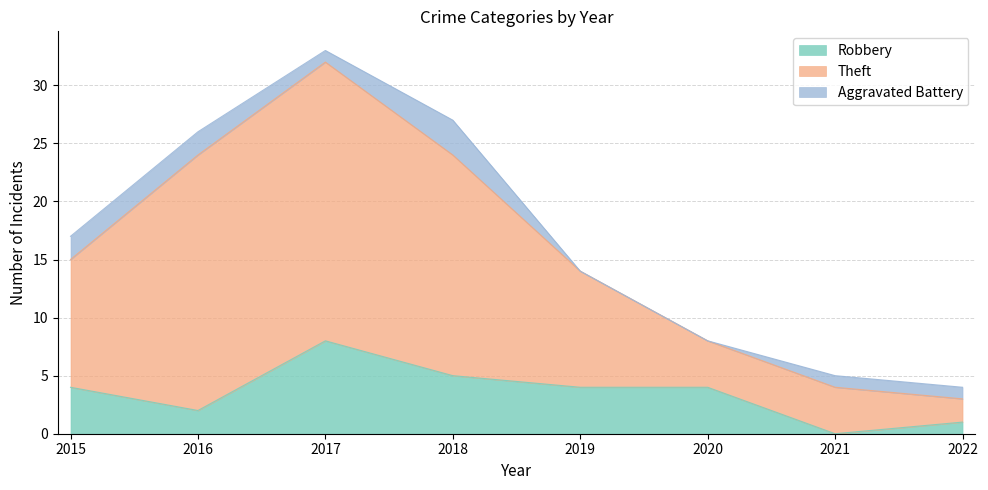

What is the total value across all series at 2021?

5